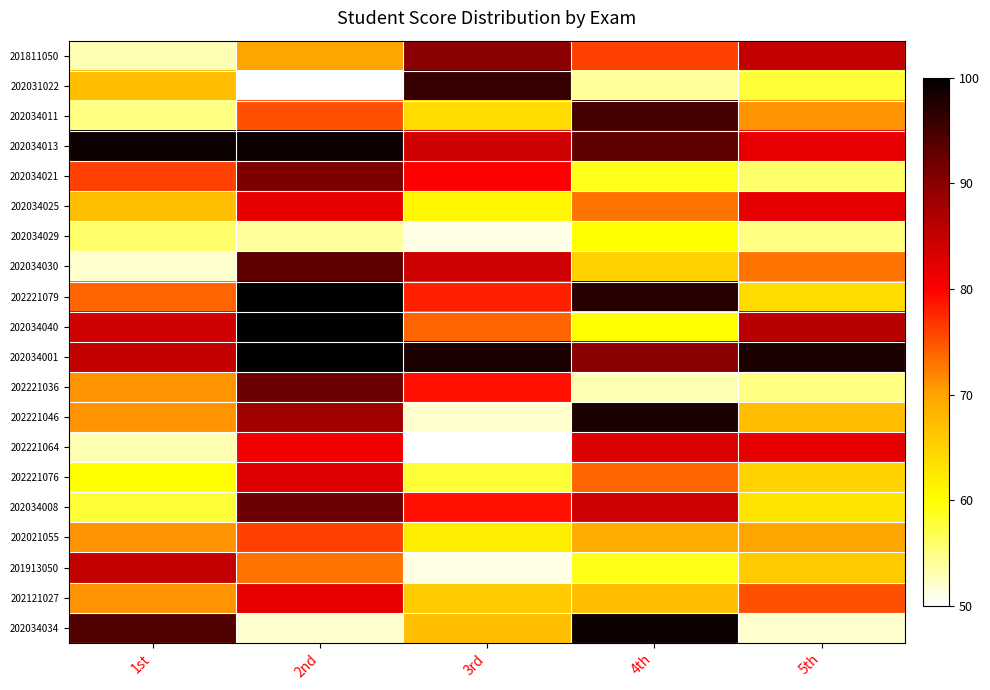

Reading left to right, extract all data points from this chart.

201811050: 1st=0.1	2nd=0.4	3rd=0.8	4th=0.5	5th=0.7
202031022: 1st=0.3	2nd=0.0	3rd=0.9	4th=0.1	5th=0.2
202034011: 1st=0.1	2nd=0.5	3rd=0.3	4th=0.9	5th=0.4
202034013: 1st=1.0	2nd=1.0	3rd=0.7	4th=0.9	5th=0.6
202034021: 1st=0.5	2nd=0.8	3rd=0.6	4th=0.2	5th=0.1
202034025: 1st=0.3	2nd=0.6	3rd=0.2	4th=0.5	5th=0.6
202034029: 1st=0.1	2nd=0.1	3rd=0.0	4th=0.2	5th=0.1
202034030: 1st=0.0	2nd=0.9	3rd=0.7	4th=0.3	5th=0.5
202221079: 1st=0.5	2nd=1.0	3rd=0.6	4th=0.9	5th=0.3
202034040: 1st=0.7	2nd=1.0	3rd=0.5	4th=0.2	5th=0.7
202034001: 1st=0.7	2nd=1.0	3rd=1.0	4th=0.8	5th=1.0
202221036: 1st=0.4	2nd=0.8	3rd=0.6	4th=0.1	5th=0.1
202221046: 1st=0.4	2nd=0.8	3rd=0.0	4th=1.0	5th=0.3
202221064: 1st=0.1	2nd=0.6	3rd=0.0	4th=0.7	5th=0.6
202221076: 1st=0.2	2nd=0.7	3rd=0.2	4th=0.5	5th=0.3
202034008: 1st=0.2	2nd=0.8	3rd=0.6	4th=0.7	5th=0.3
202021055: 1st=0.4	2nd=0.5	3rd=0.2	4th=0.4	5th=0.4
201913050: 1st=0.7	2nd=0.5	3rd=0.0	4th=0.2	5th=0.3
202121027: 1st=0.4	2nd=0.6	3rd=0.3	4th=0.3	5th=0.5
202034034: 1st=0.9	2nd=0.0	3rd=0.3	4th=1.0	5th=0.0